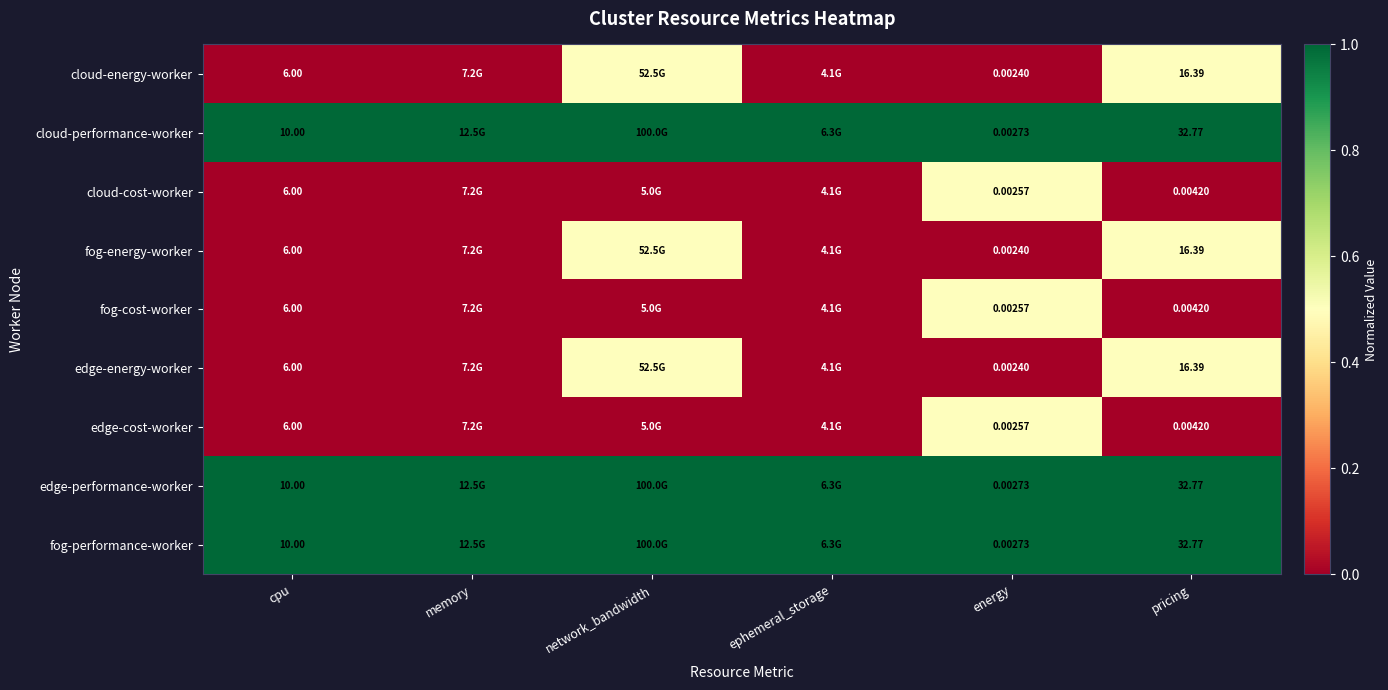

Between network_bandwidth and energy, which is larger?

network_bandwidth